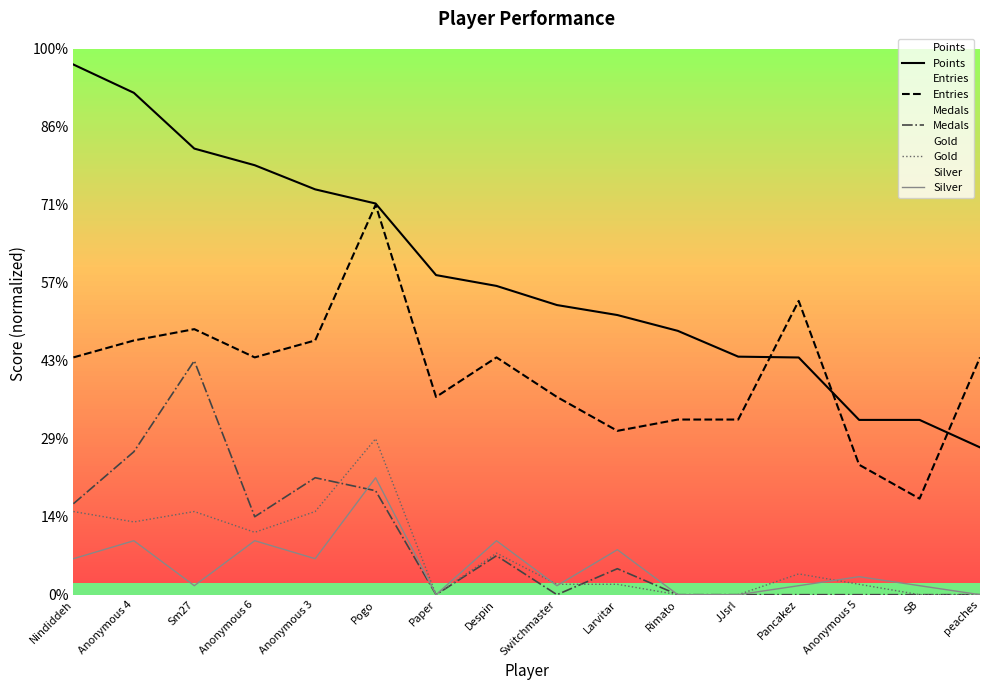

Read the Entries value at JJsrl.

224.6